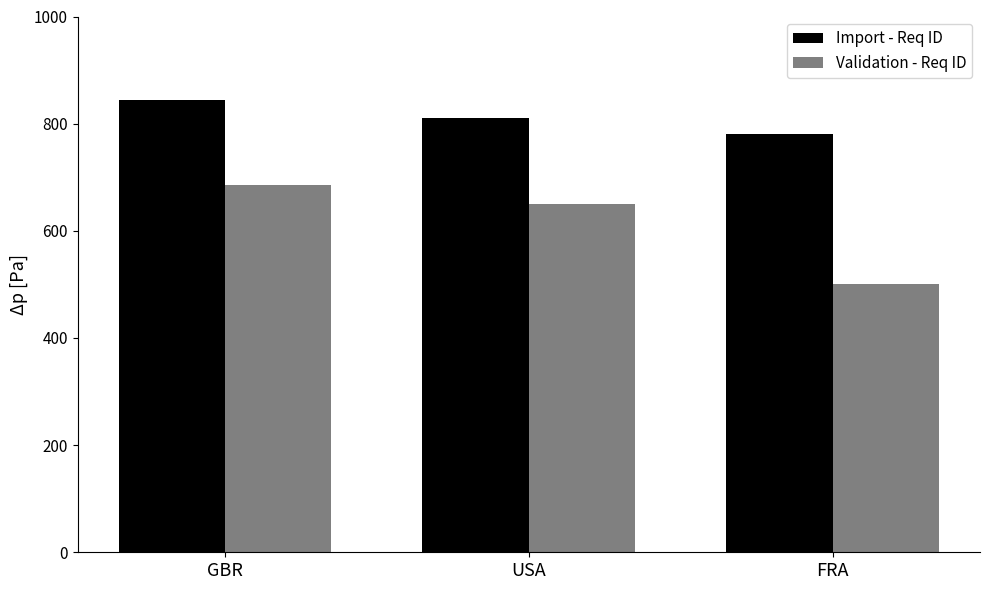

Rank the categories by Import - Req ID value from lowest to highest.

FRA, USA, GBR